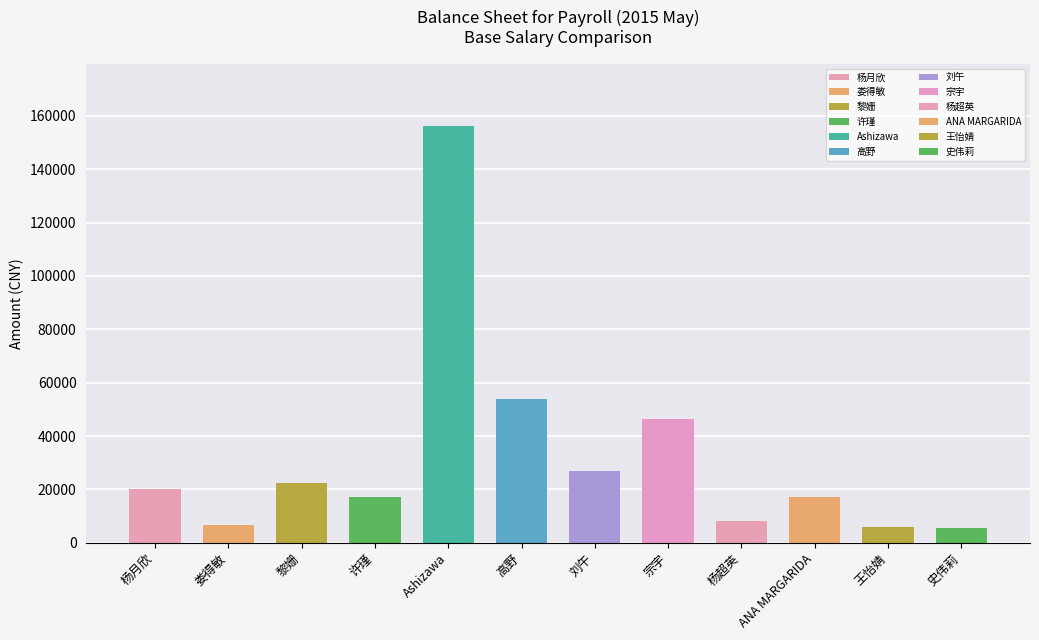

Which has a higher value, 杨超英 or 刘午?

刘午